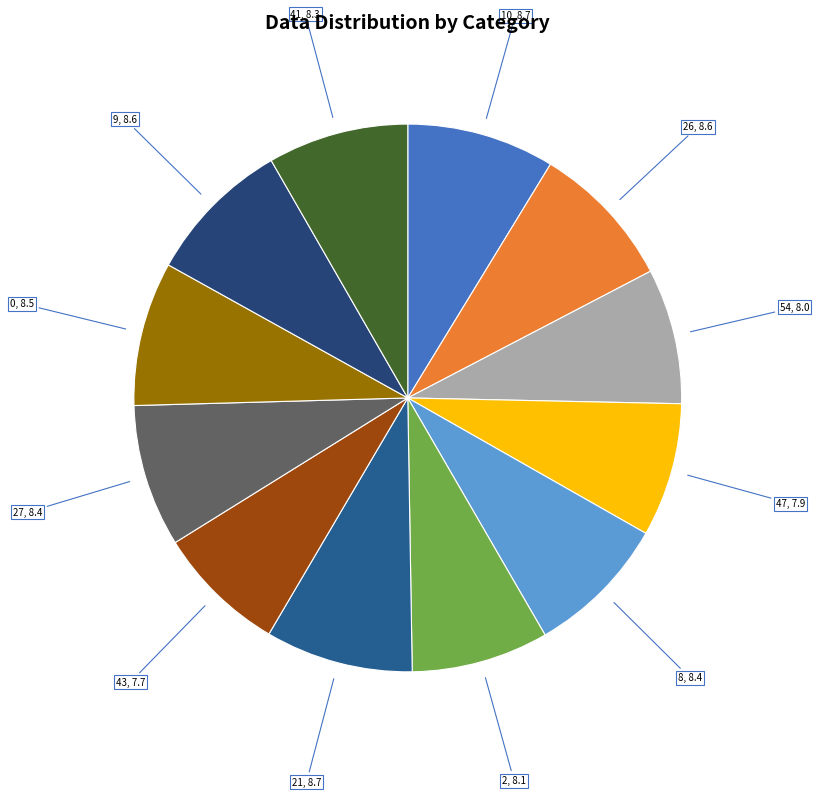

Does any single category account for the majority?

No